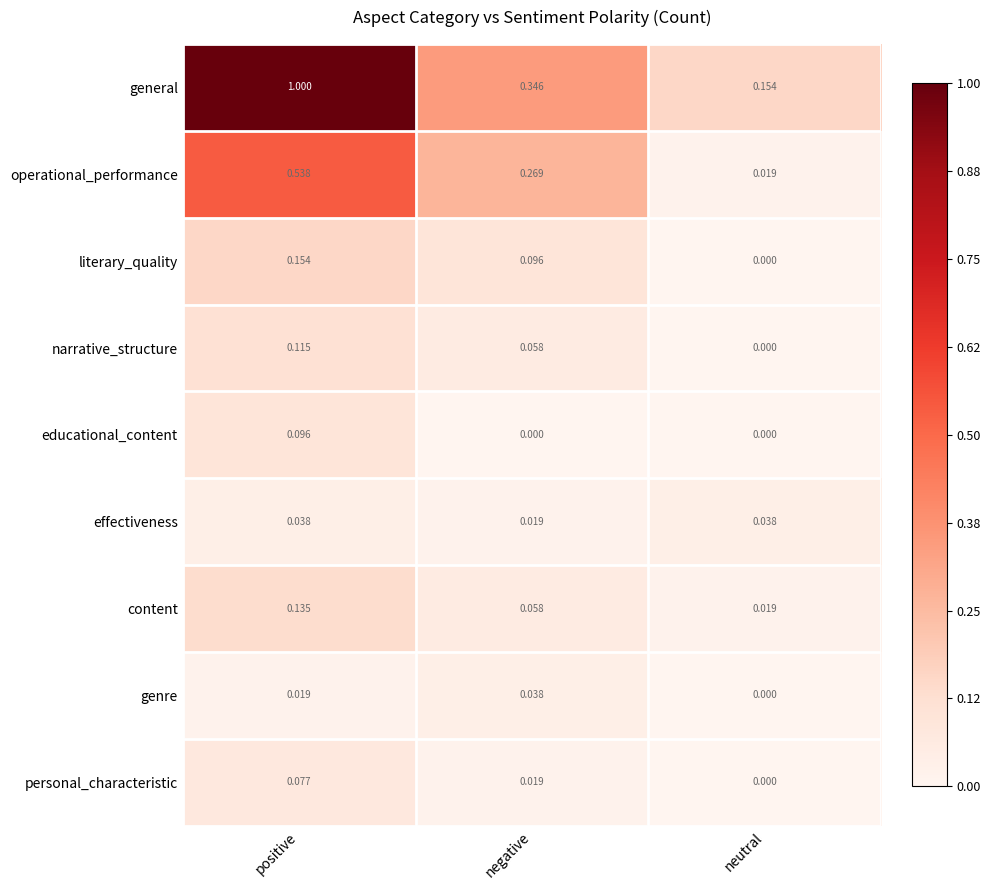

Which series changed the most between positive and negative?

general